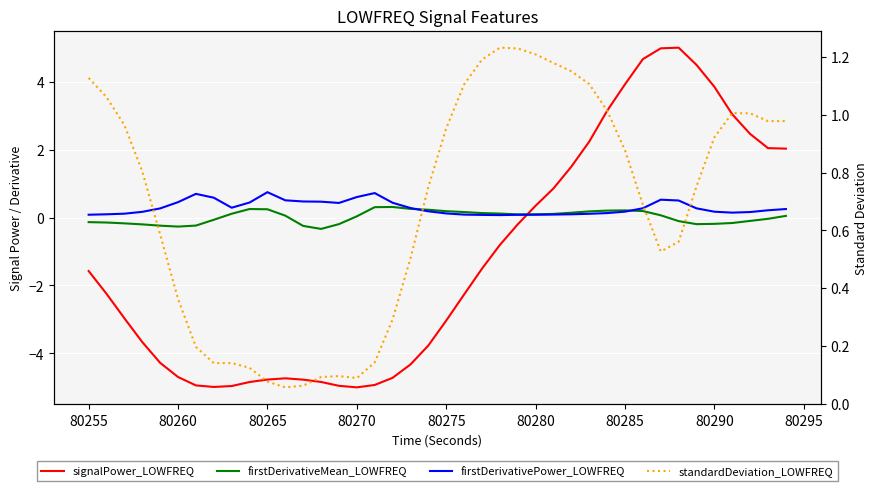

What is the greatest value displayed?

5.0